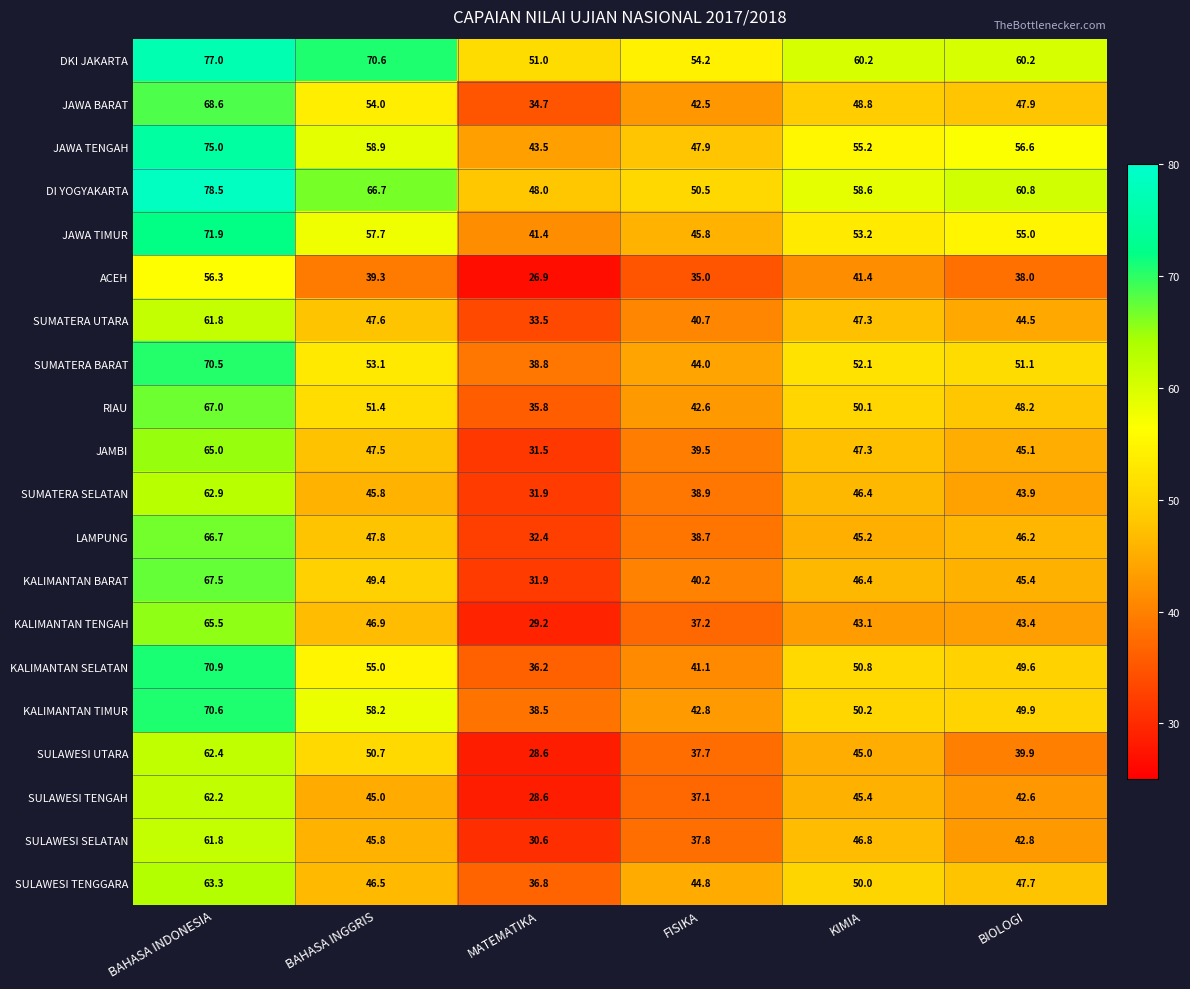

Which series has the largest total across all categories?

DKI JAKARTA